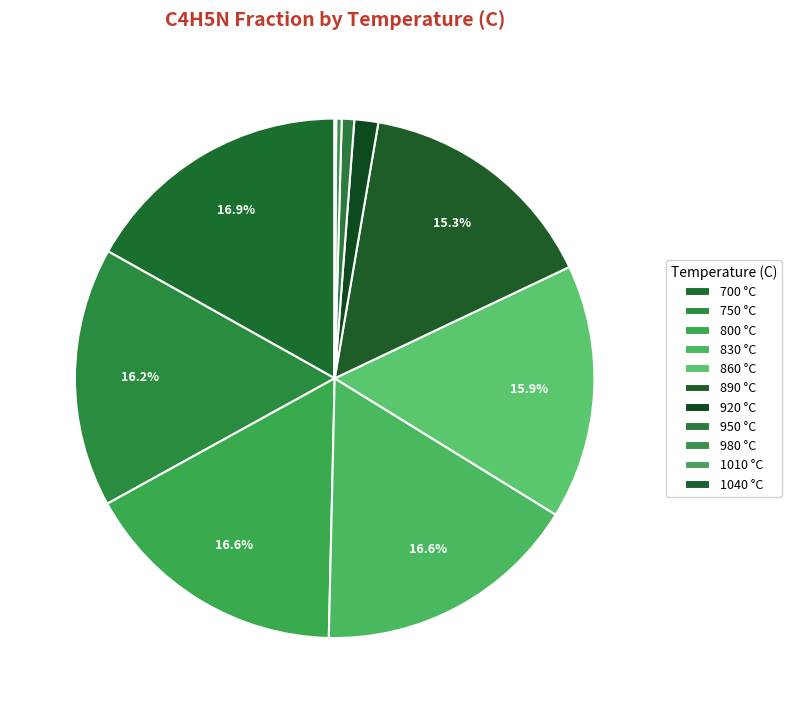

How many slices are in this pie chart?

11